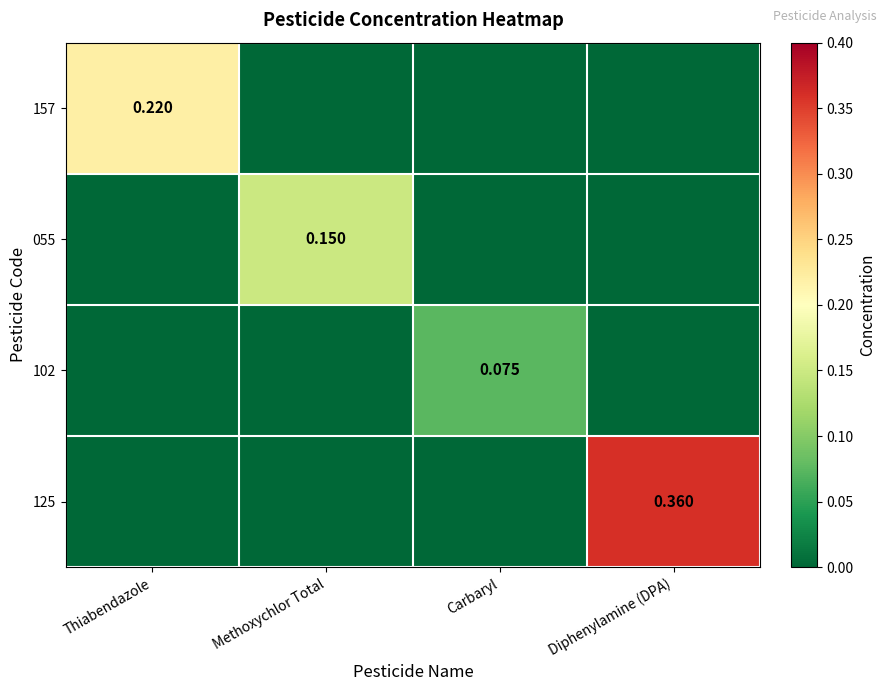

Is the value of 125 at Diphenylamine (DPA) greater than the value of 157 at Thiabendazole?

Yes